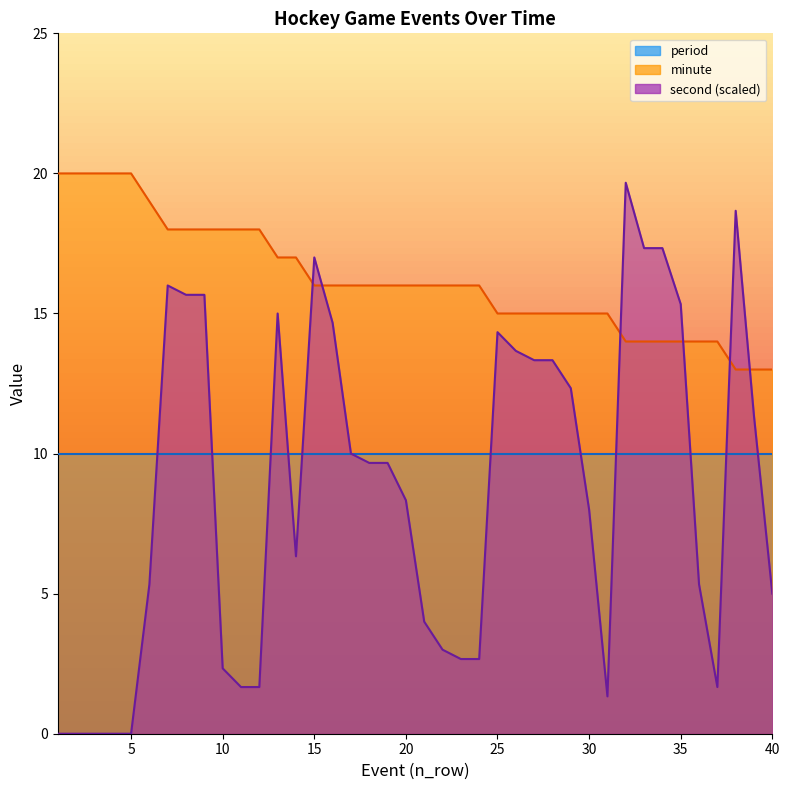

How many interior local valleys does the second series have?

3